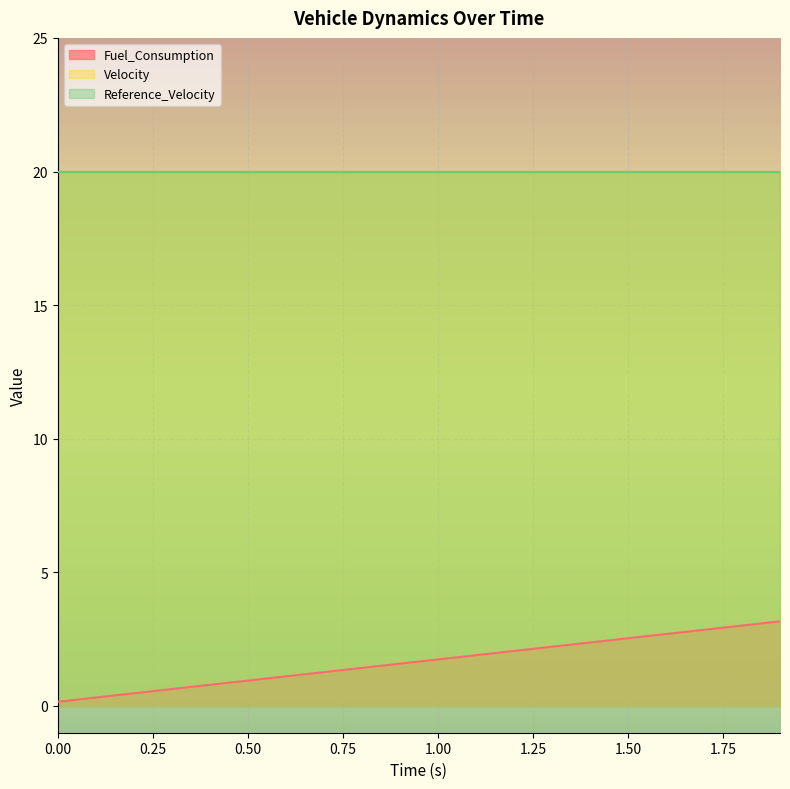

Is the value of Fuel_Consumption at 1.6 greater than the value of Velocity at 0.0?

No